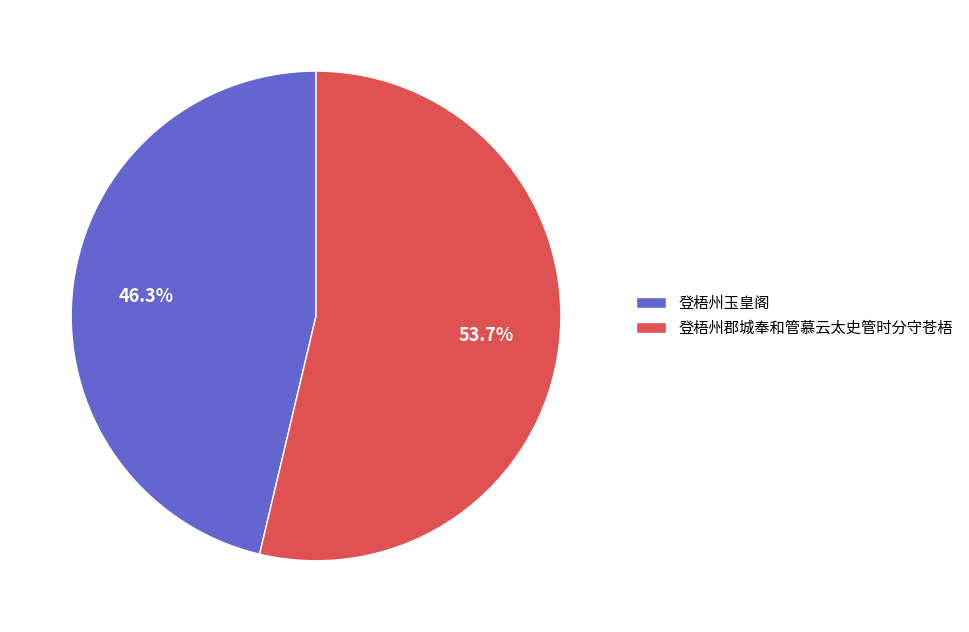

What is the ratio of the value at 登梧州郡城奉和管慕云太史管时分守苍梧 to the value at 登梧州玉皇阁?

1.2